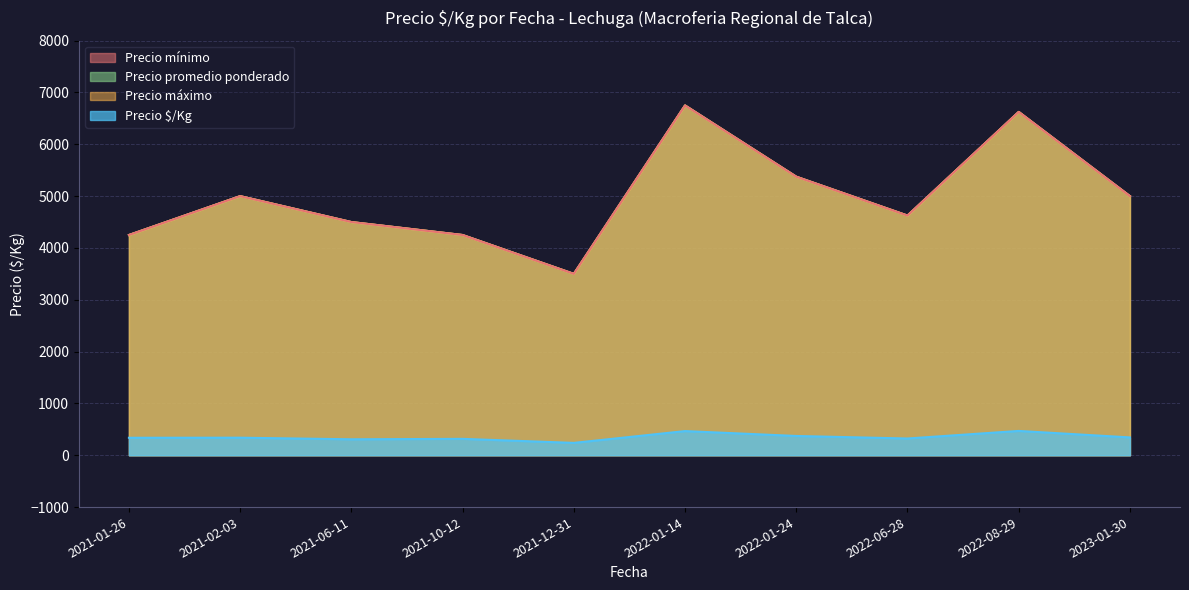

Which series has the largest range (max minus min)?

Precio promedio ponderado